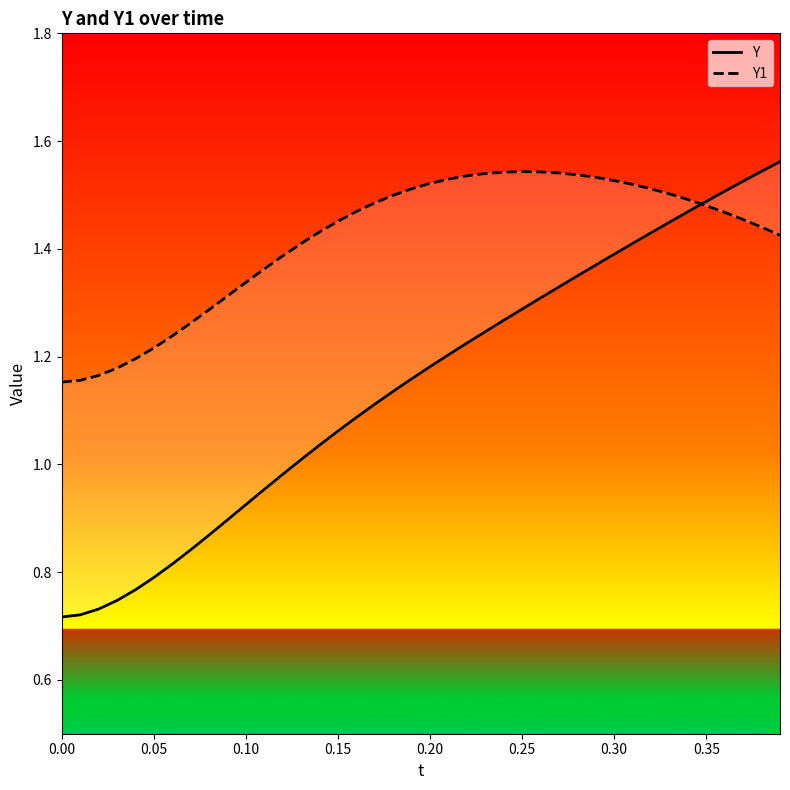

Is the value of Y at 0.10 greater than the value of Y1 at 34?

No